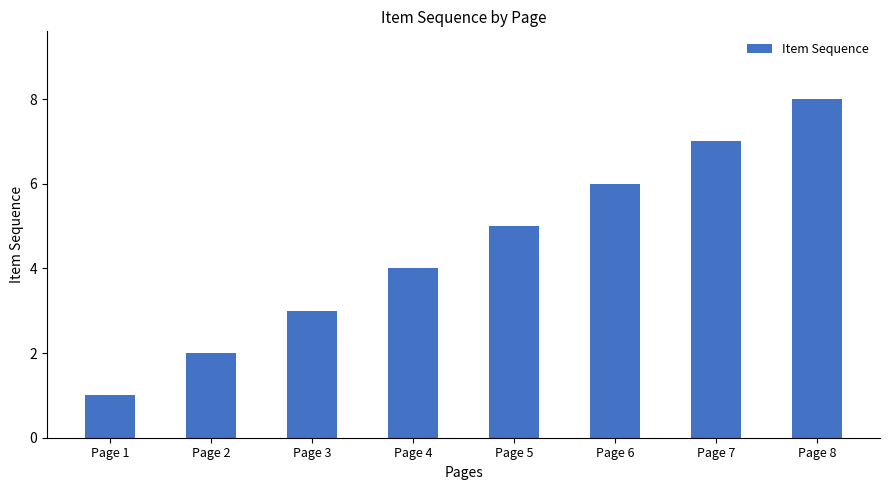

What is the difference between the values at Page 6 and Page 2?

4